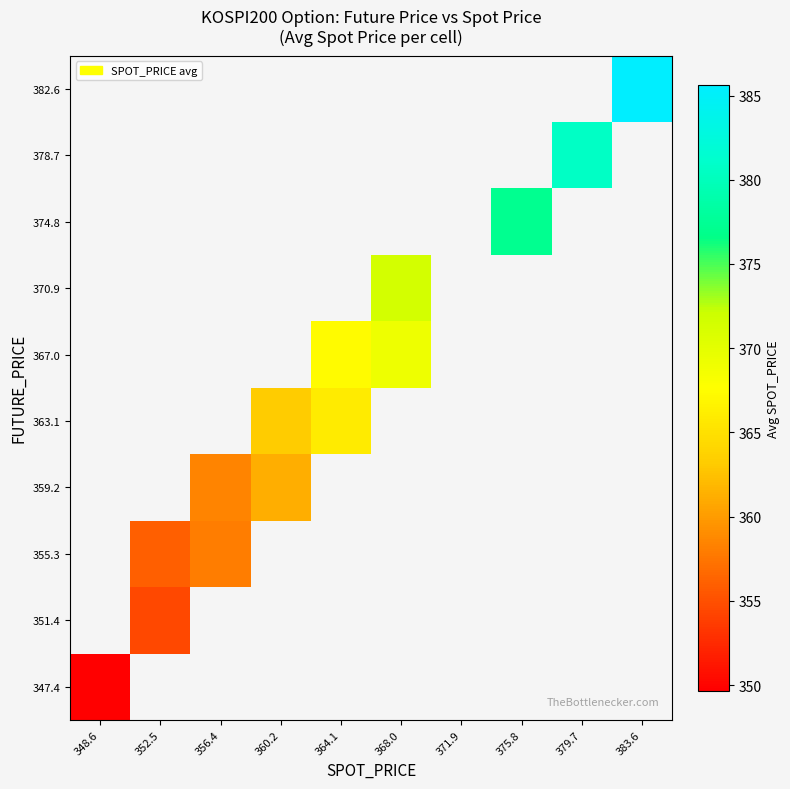

Which label corresponds to the smallest value in the chart?

348.6